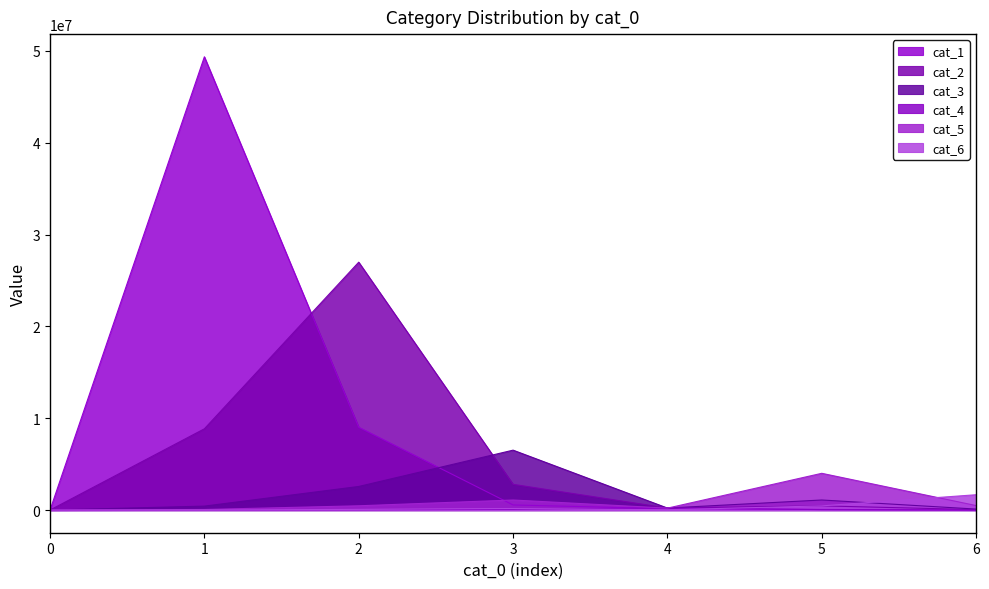

What is the value of the cat_2 point at the 5th from the left?

221645